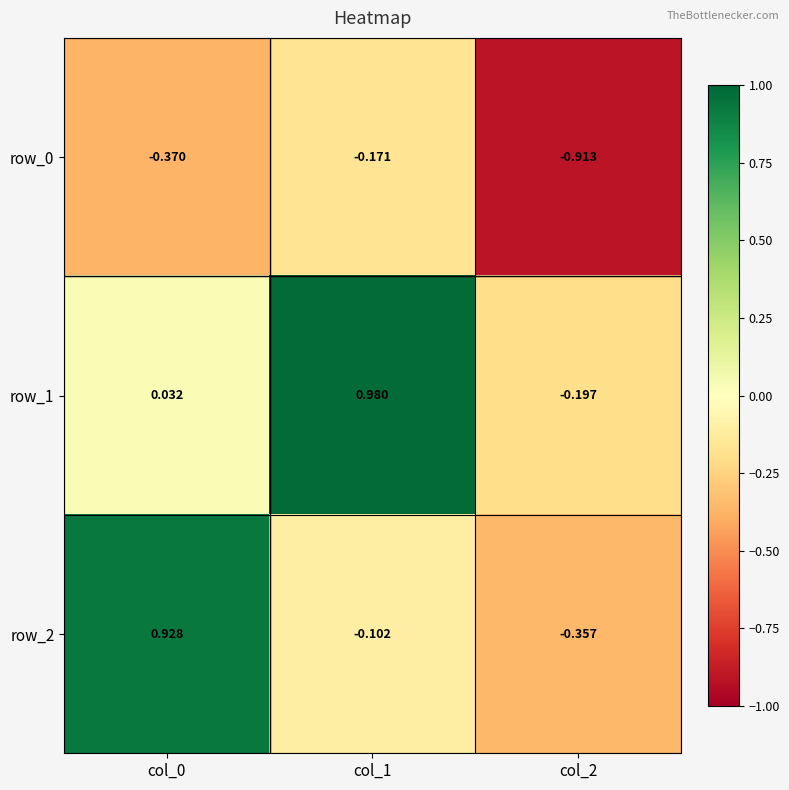

Is the value of row_2 at col_2 greater than the value of row_1 at col_2?

No